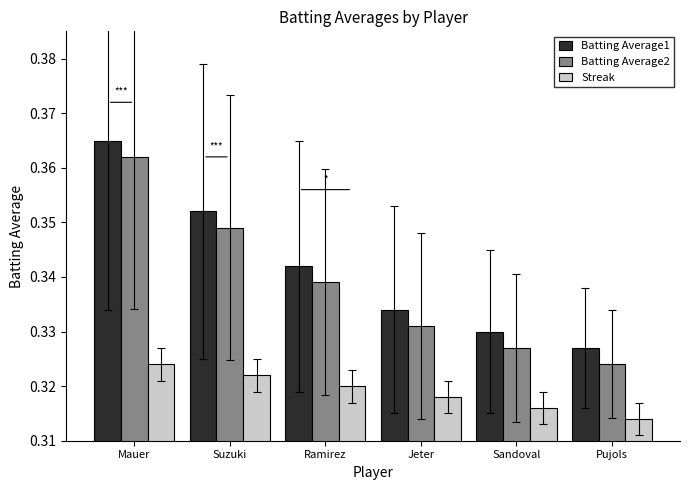

Which category has the lowest value across all series?

Pujols